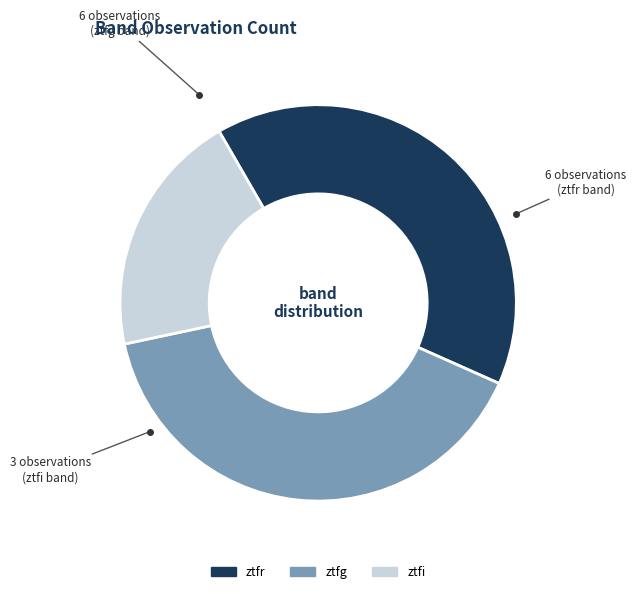

Which category has the smallest portion of the pie?

ztfi